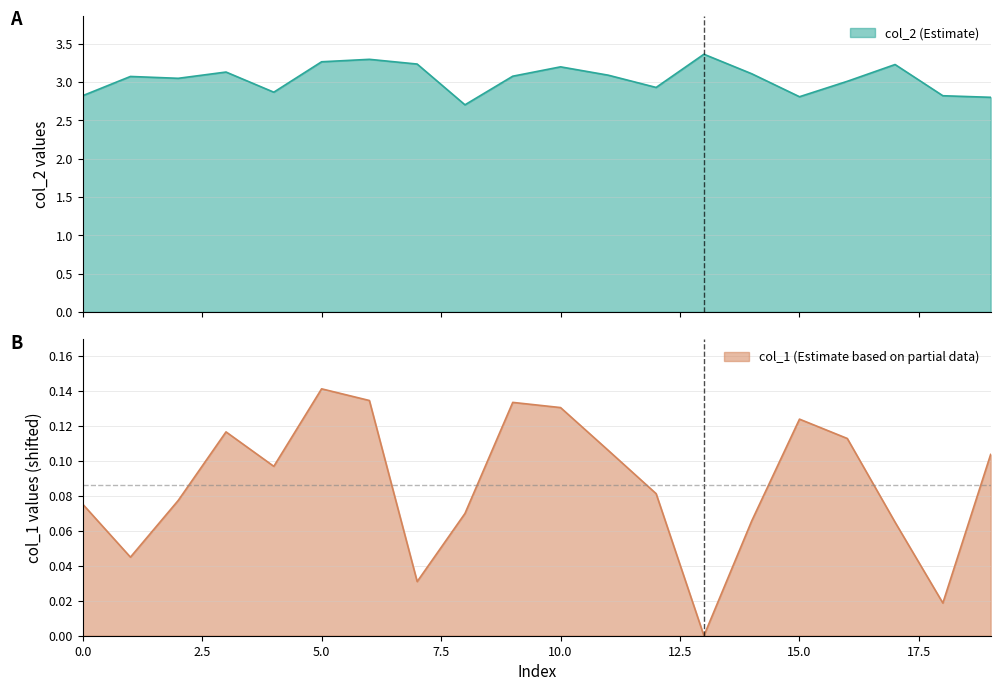

Rank the series by their maximum value, from highest to lowest.

col_2, col_1